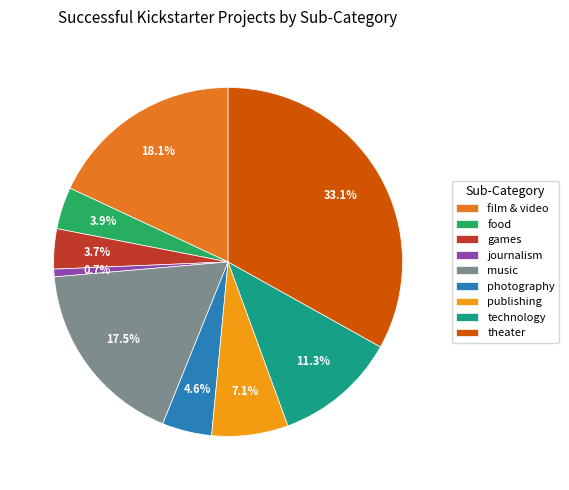

How many segments does this pie chart have?

9